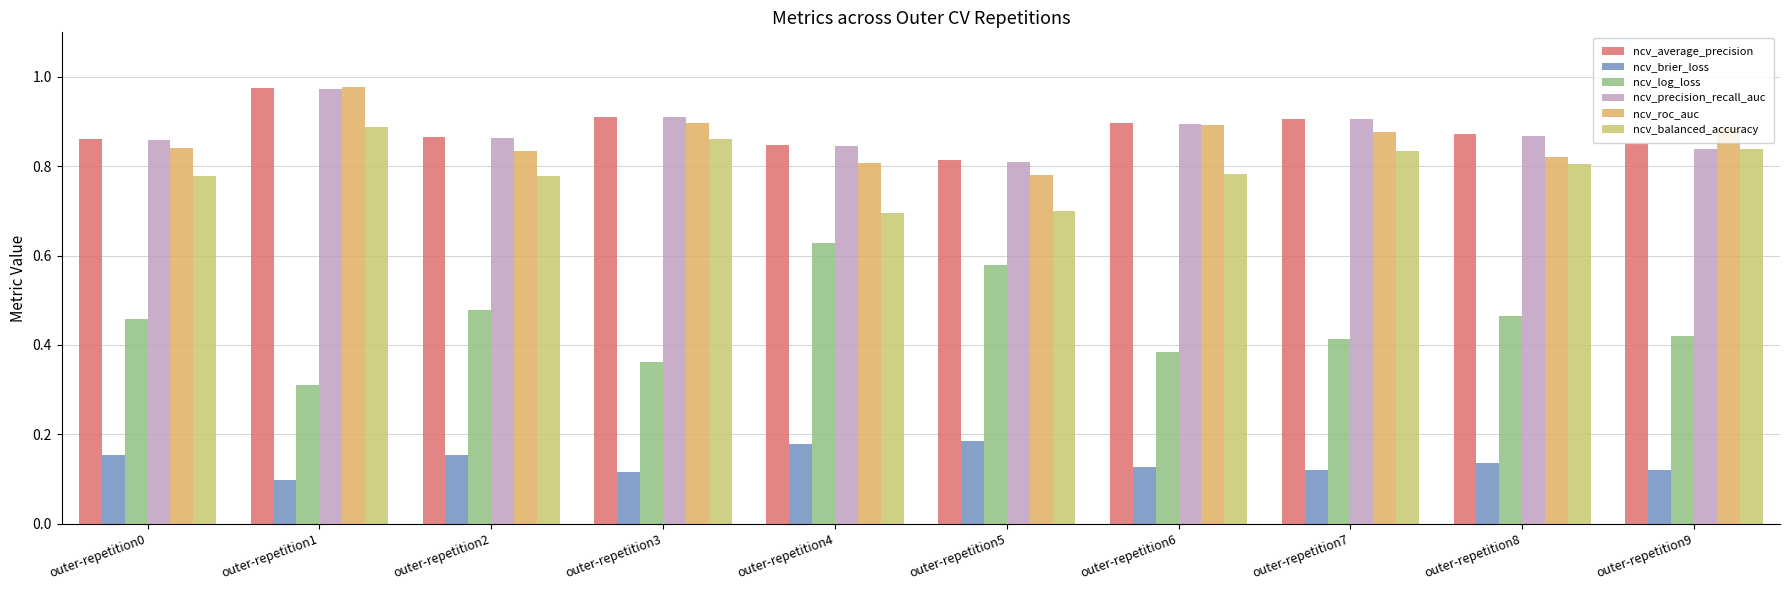

What is the total value across all series at outer-repetition2?

4.0